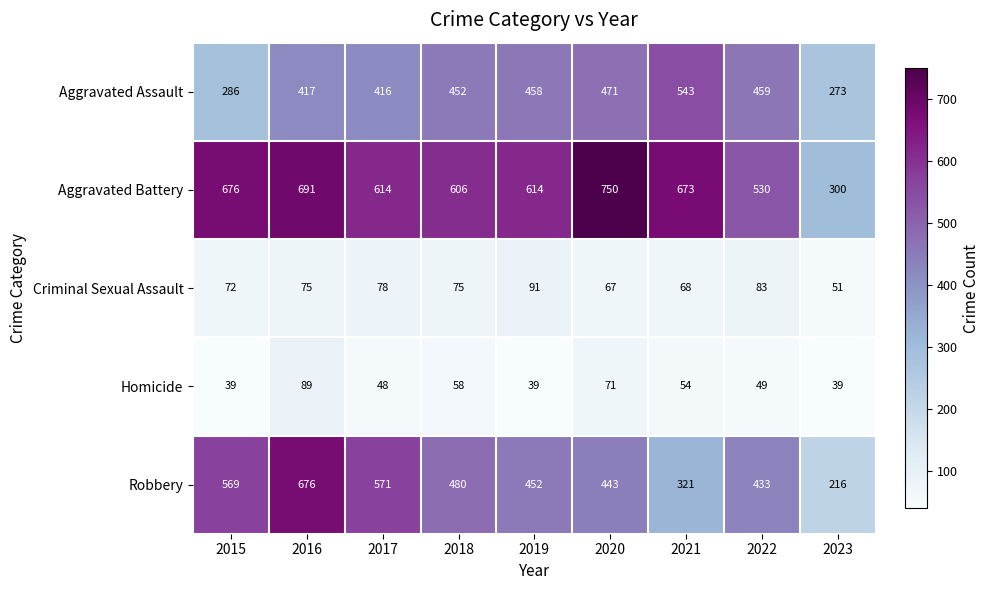

Which series has the largest total across all categories?

Aggravated Battery